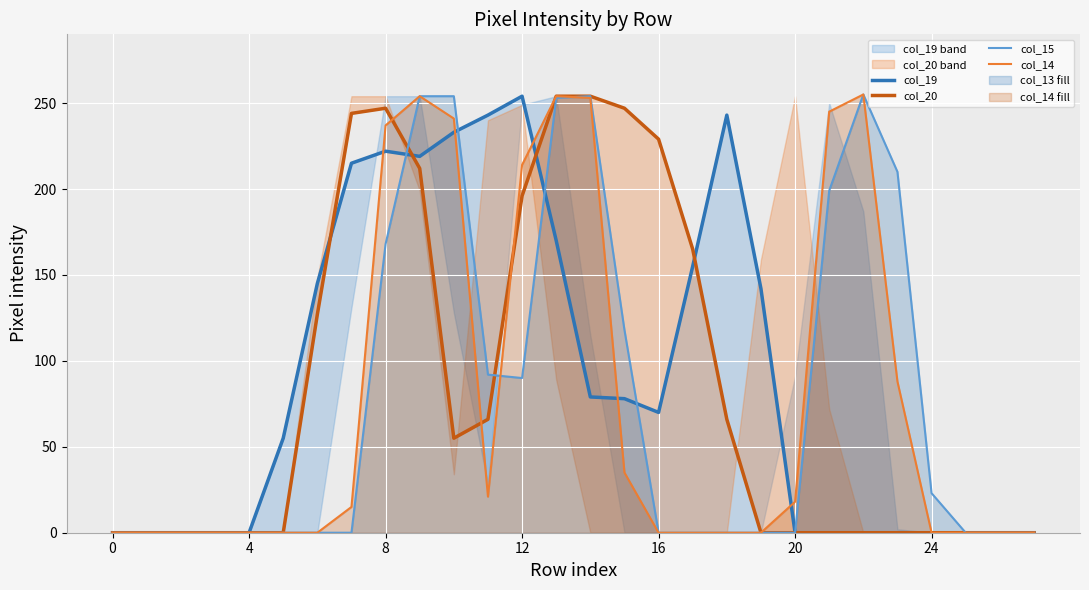

The value of col_14 at 12 is 214. True or false?

True